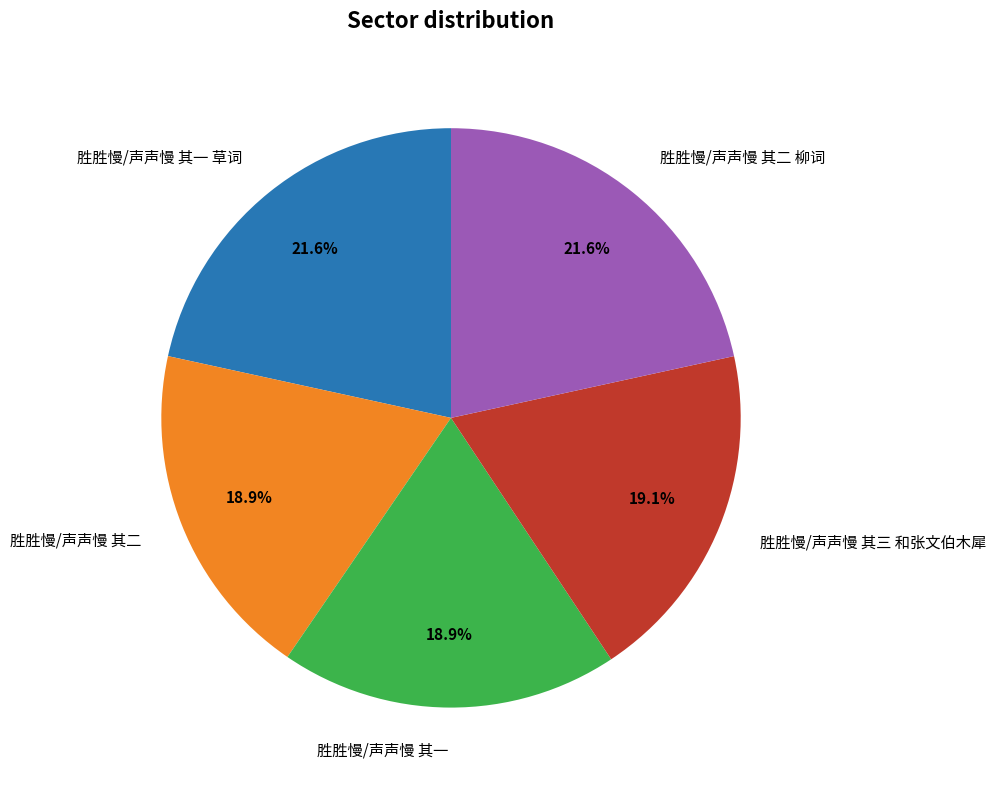

Is there a majority slice in this chart?

No